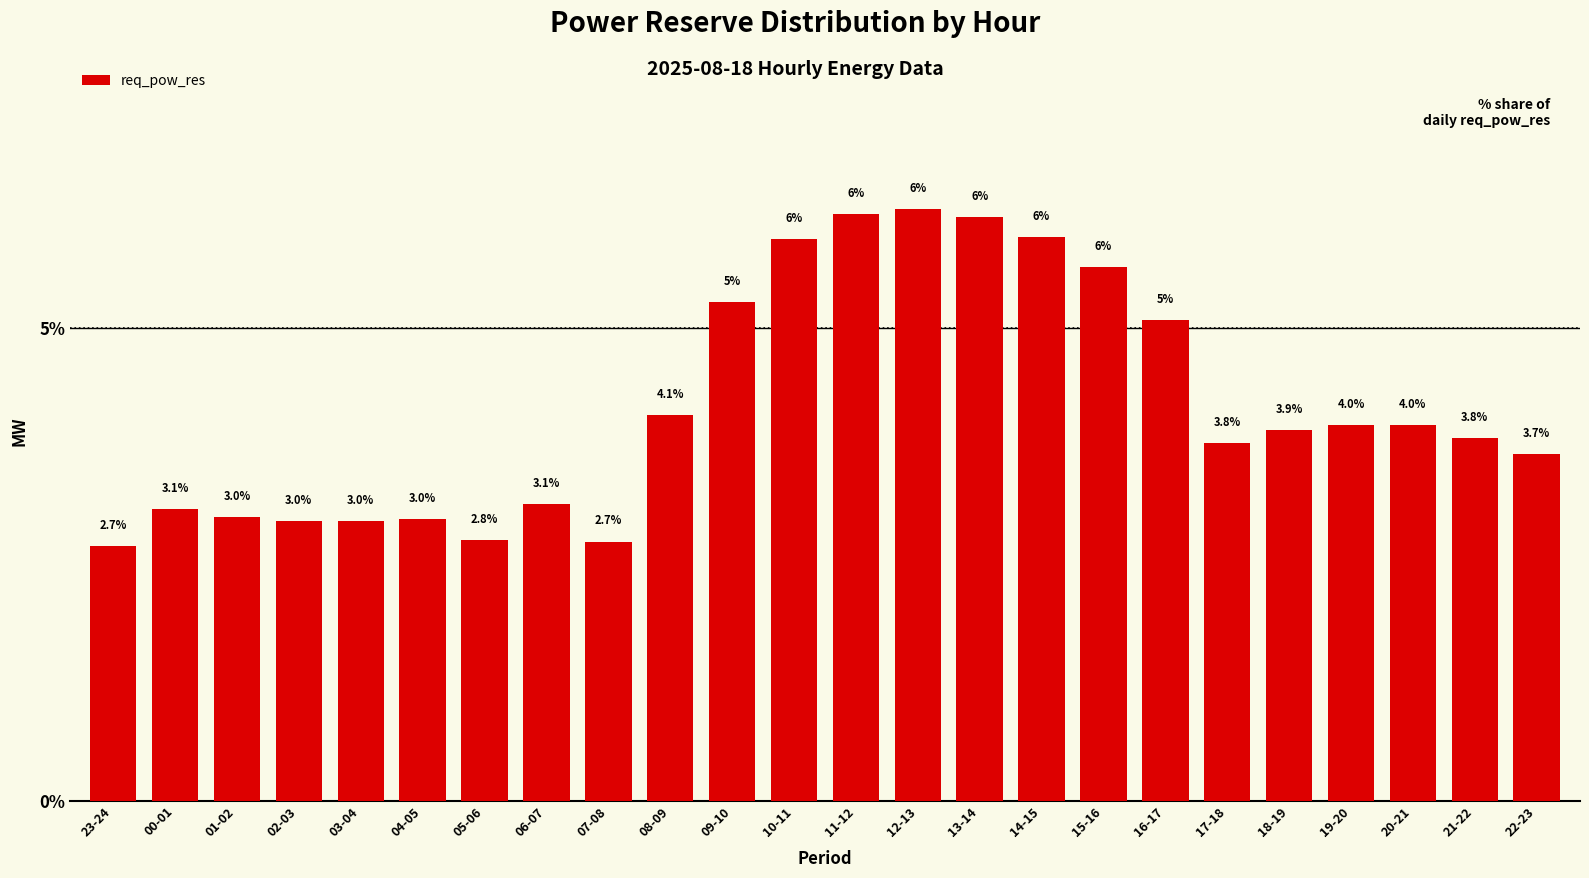

Which has a higher value, 04-05 or 06-07?

06-07